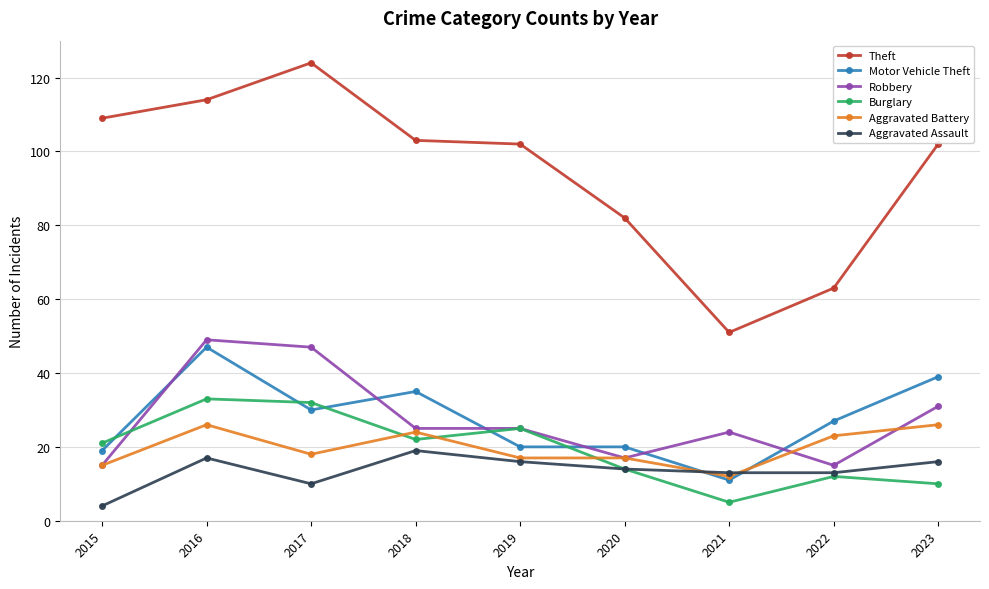

What is the smallest value displayed?

4